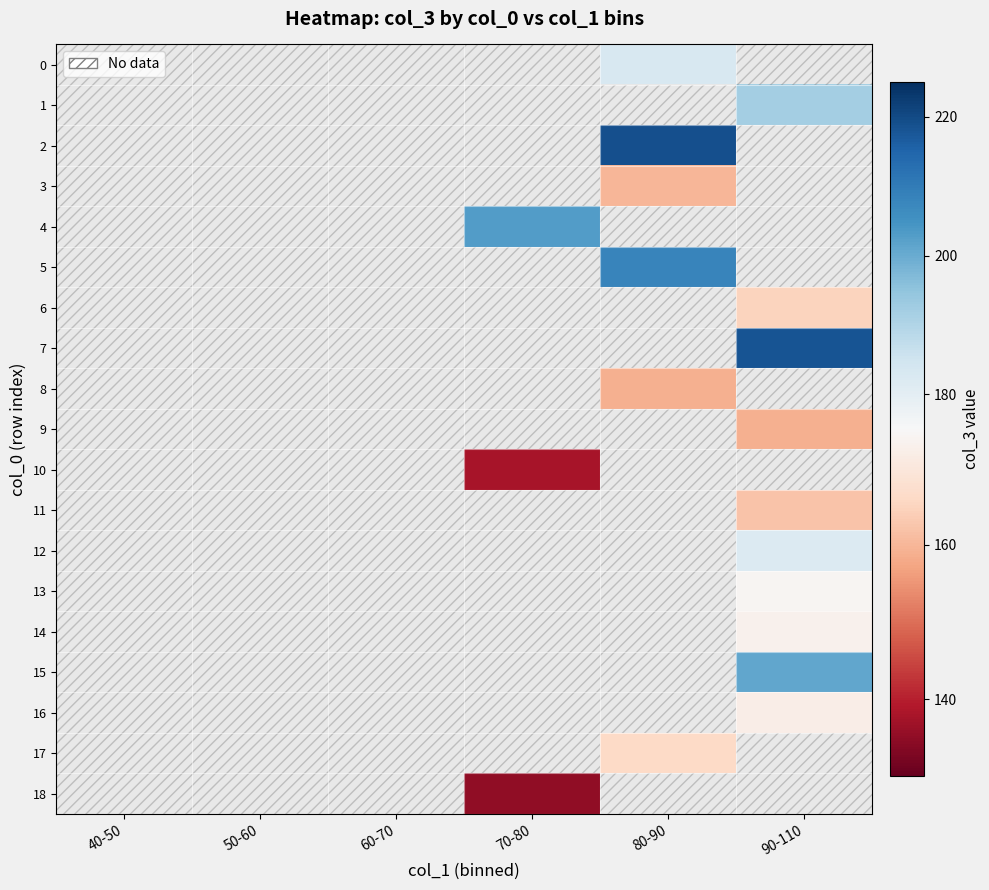

Is the value of 15 at 40-50 greater than the value of 10 at 70-80?

No